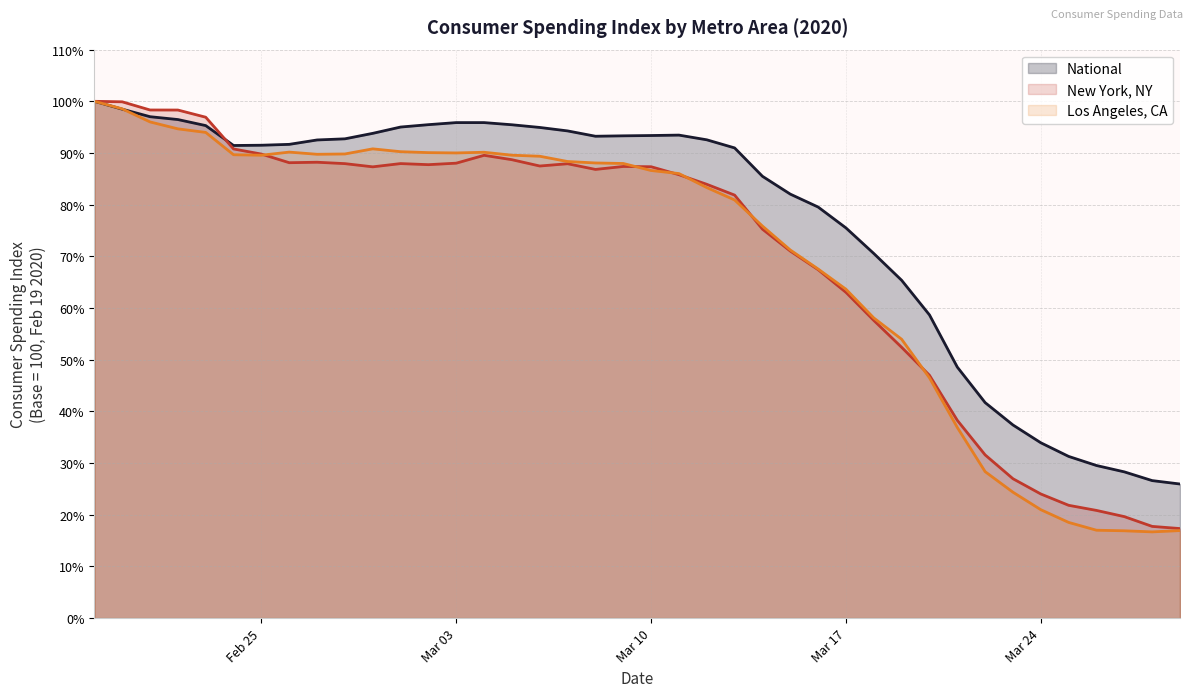

At which category does National reach its first local valley?

2020-02-24